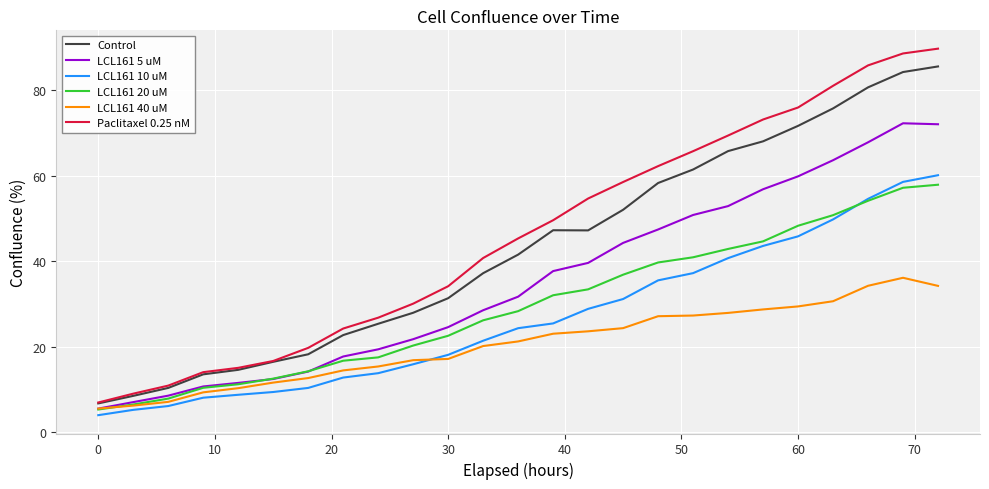

What is the maximum value for Paclitaxel 0.25 nM?

89.7